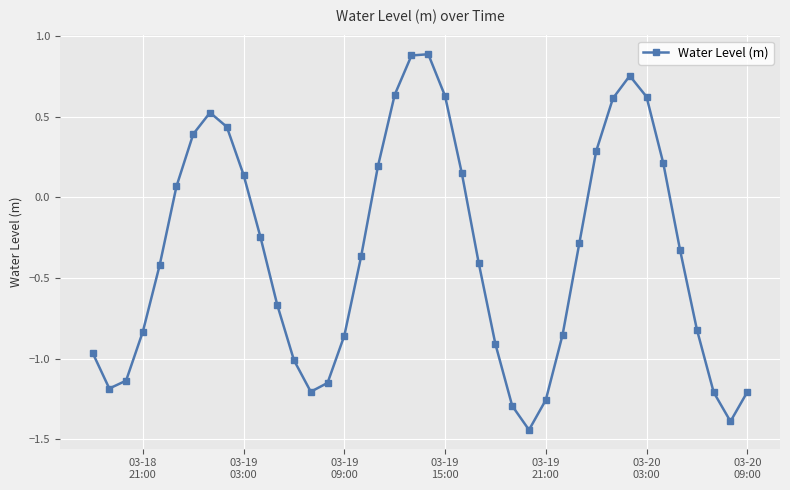

What is the greatest value displayed?

0.9